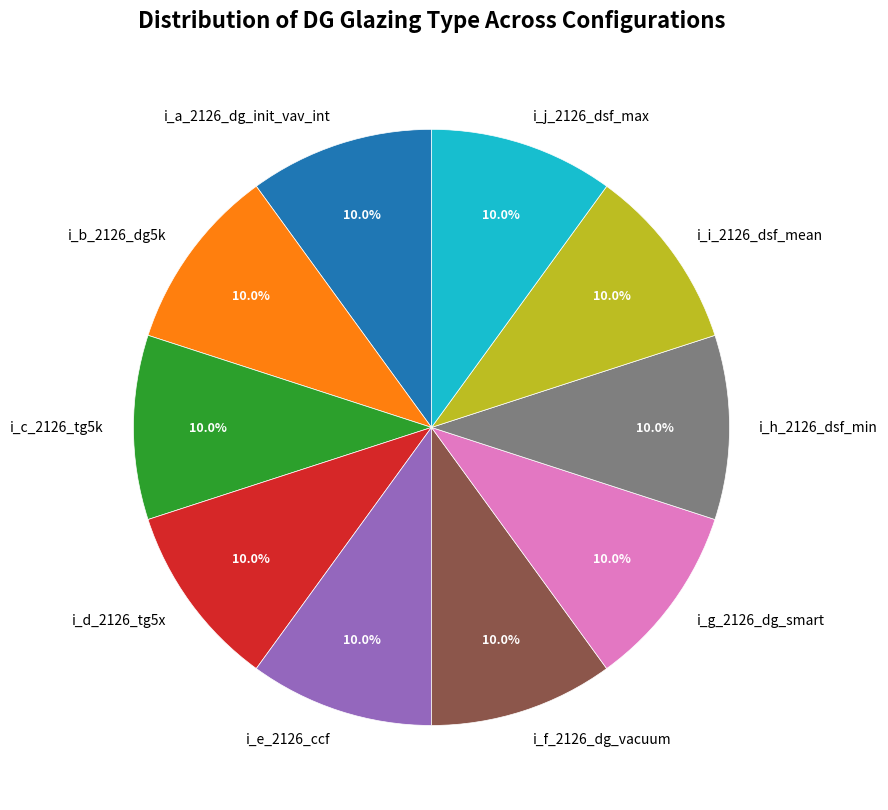

How many segments does this pie chart have?

10